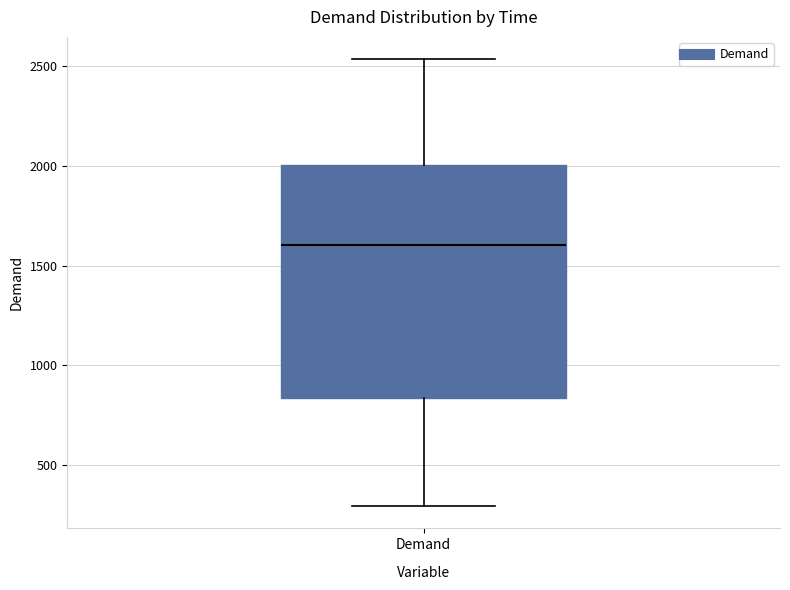

Transcribe this box plot: give where the median line is, the range the box spans, and where the two whiskers end, as read against the y-axis. The values are not printed on the chart, so give them approximately, as read against the axis.

median 1600, box 850 to 2000, whiskers 300 to 2550